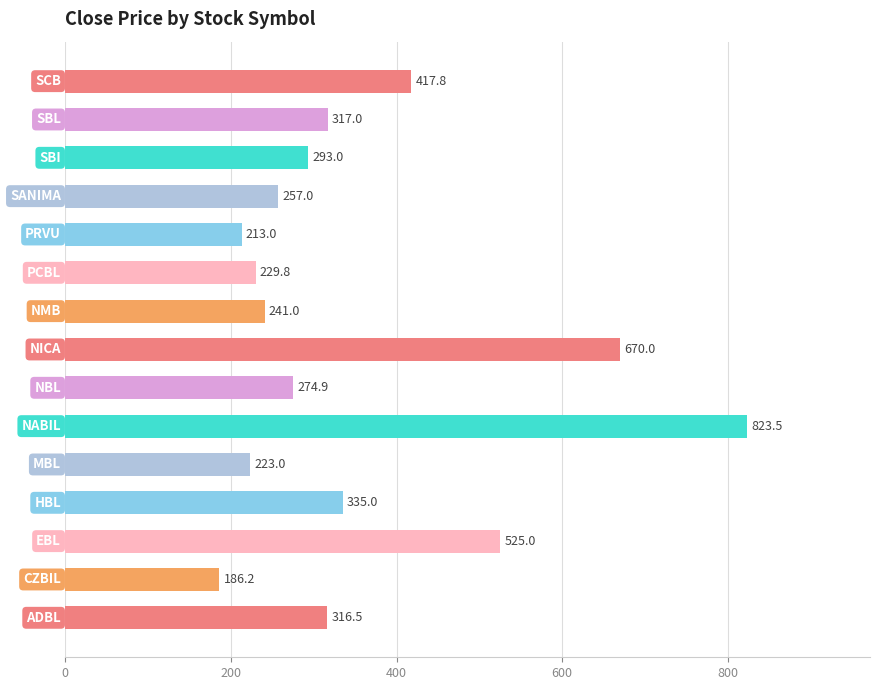

What is the greatest value displayed?

823.5